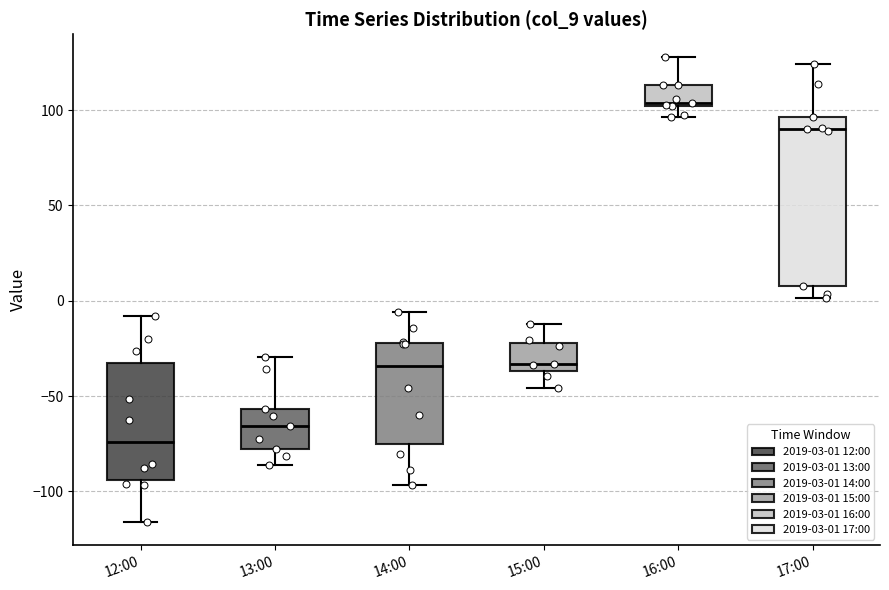

Where is the lower edge of the box for 17:00 on the y-axis? The values are not printed on the chart, so give them approximately, as read against the axis.

10